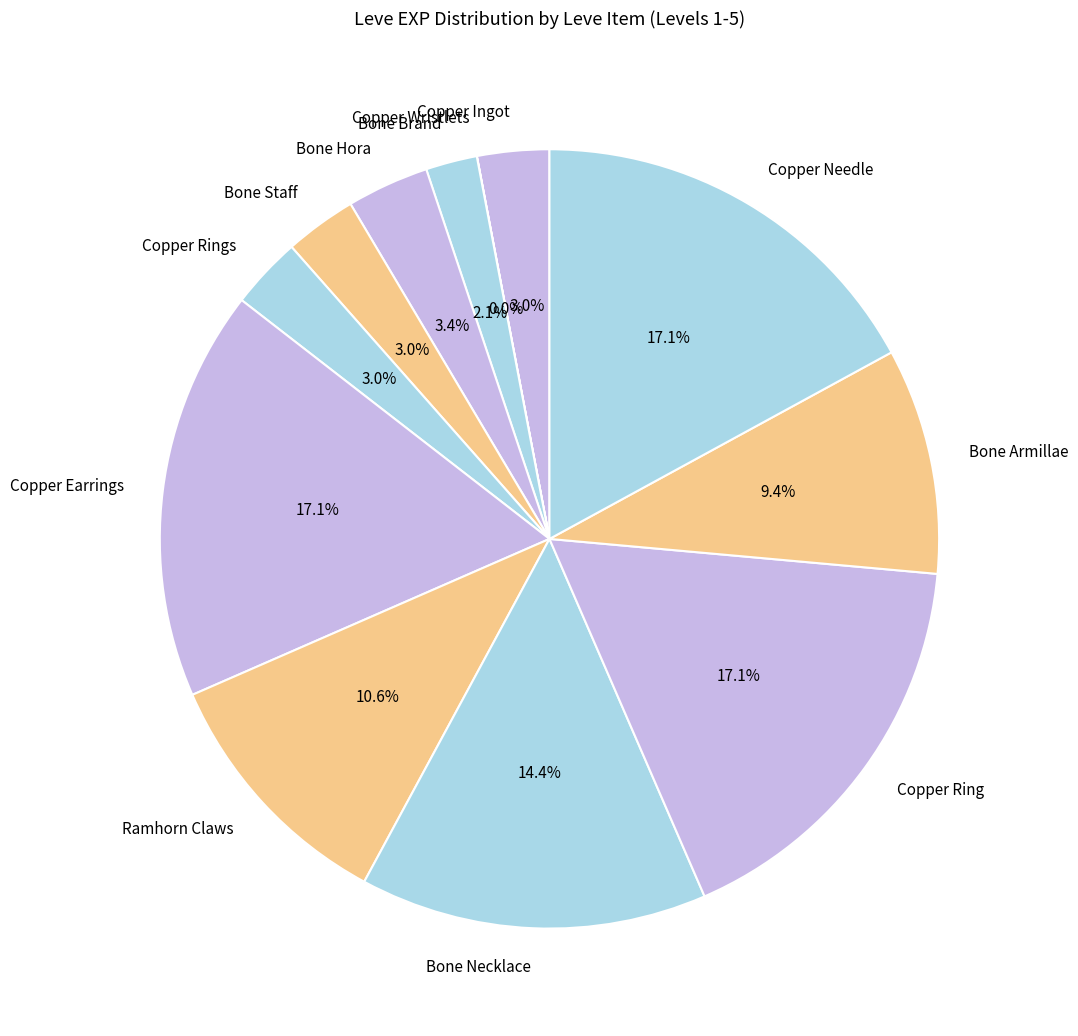

The Bone Brand slice represents 2% of the pie. True or false?

True